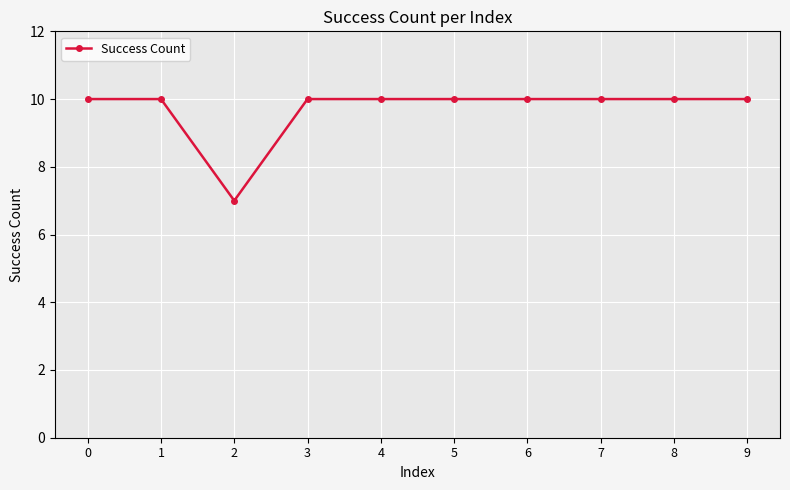

Reading left to right, what are all the values shown in this chart?

0=10	1=10	2=7	3=10	4=10	5=10	6=10	7=10	8=10	9=10